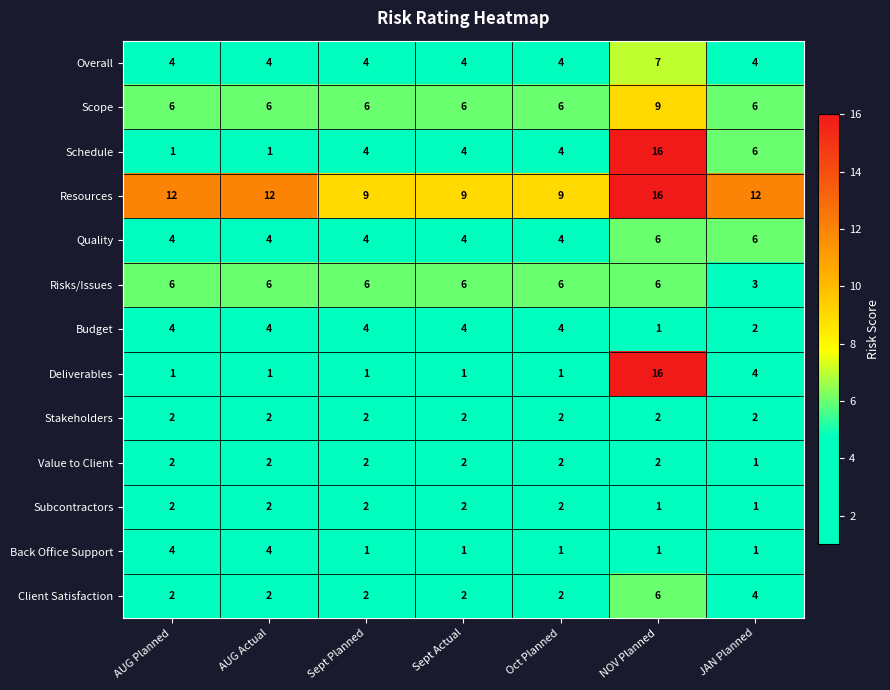

True or false: Risks/Issues has a value of 2 at Sept Planned.

False